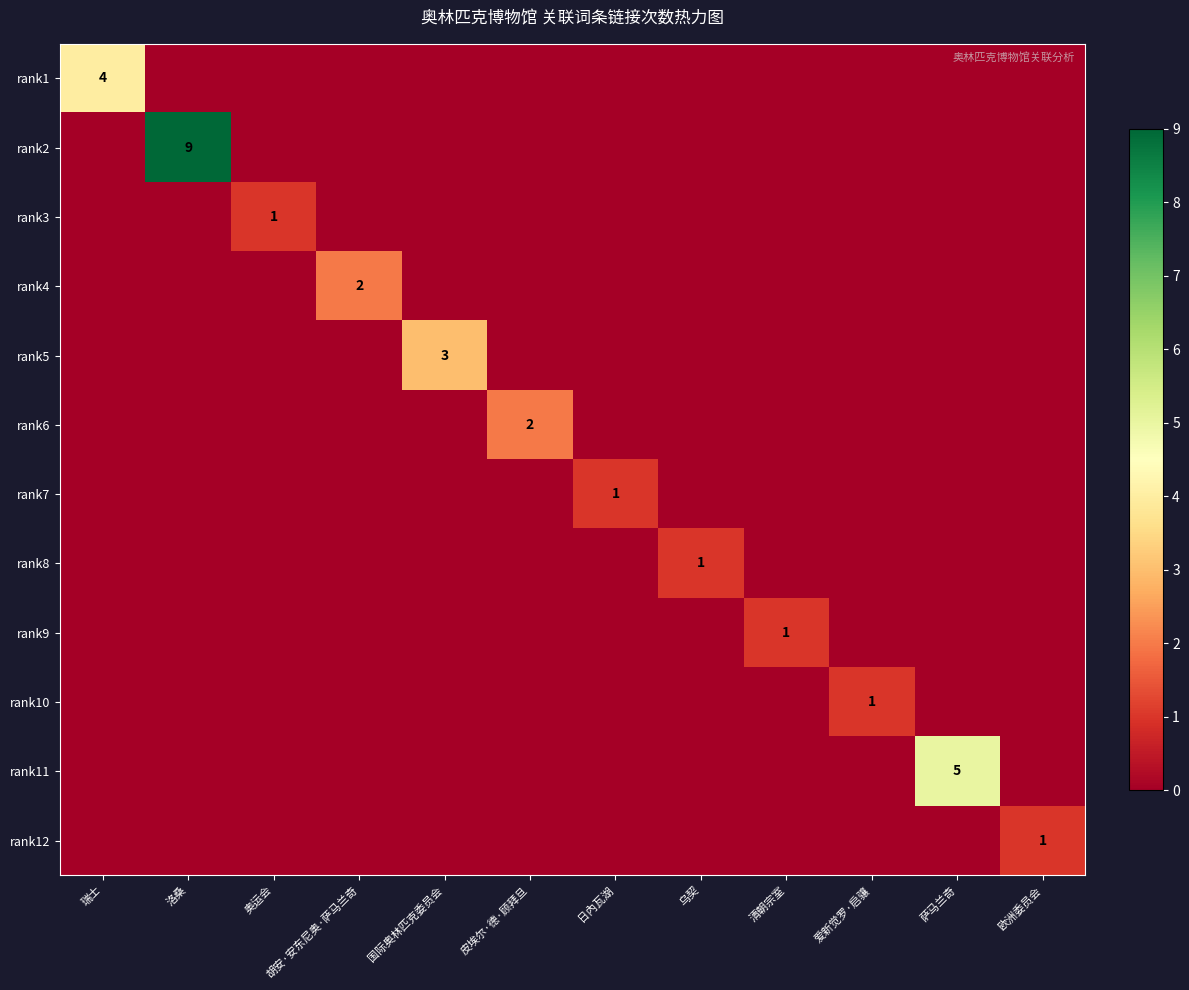

Count the number of categories in the chart.

12